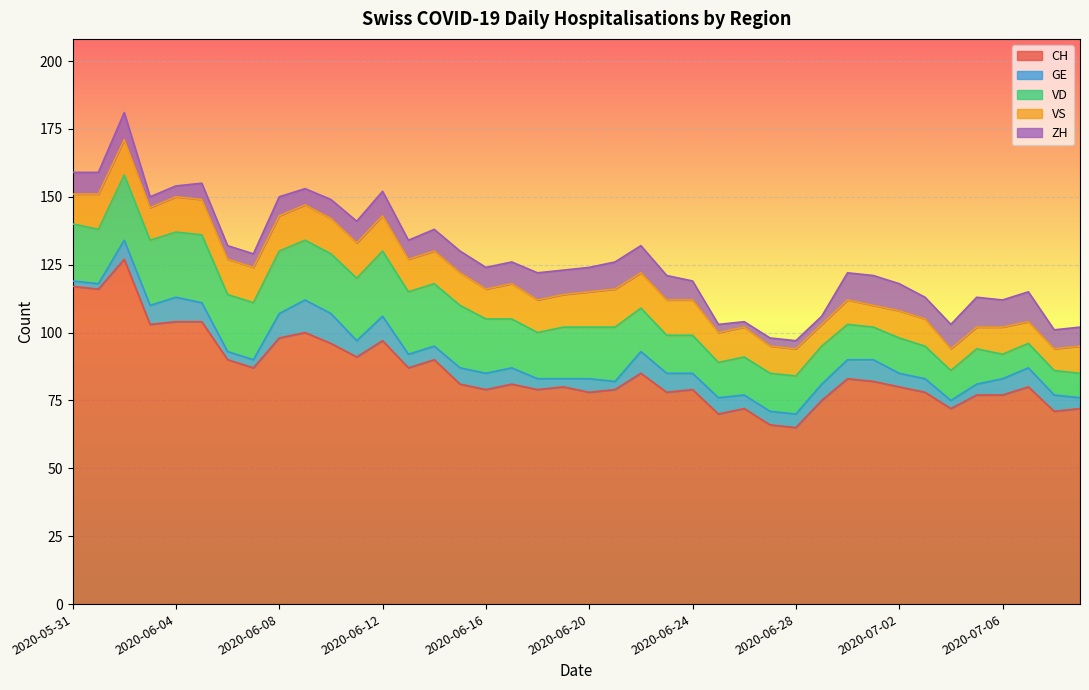

Reading left to right, transcribe all the data shown in this chart.

CH: 117	116	127	103	104	104	90	87	98	100	96	91	97	87	90	81	79	81	79	80	78	79	85	78	79	70	72	66	65	75	83	82	80	78	72	77	77	80	71	72
GE: 2	2	7	7	9	7	3	3	9	12	11	6	9	5	5	6	6	6	4	3	5	3	8	7	6	6	5	5	5	6	7	8	5	5	3	4	6	7	6	4
VD: 21	20	24	24	24	25	21	21	23	22	22	23	24	23	23	23	20	18	17	19	19	20	16	14	14	13	14	14	14	14	13	12	13	12	11	13	9	9	9	9
VS: 11	13	13	12	13	13	13	13	13	13	13	13	13	12	12	12	11	13	12	12	13	14	13	13	13	11	11	10	10	8	9	8	10	10	8	8	10	8	8	10
ZH: 8	8	10	4	4	6	5	5	7	6	7	8	9	7	8	8	8	8	10	9	9	10	10	9	7	3	2	3	3	3	10	11	10	8	9	11	10	11	7	7